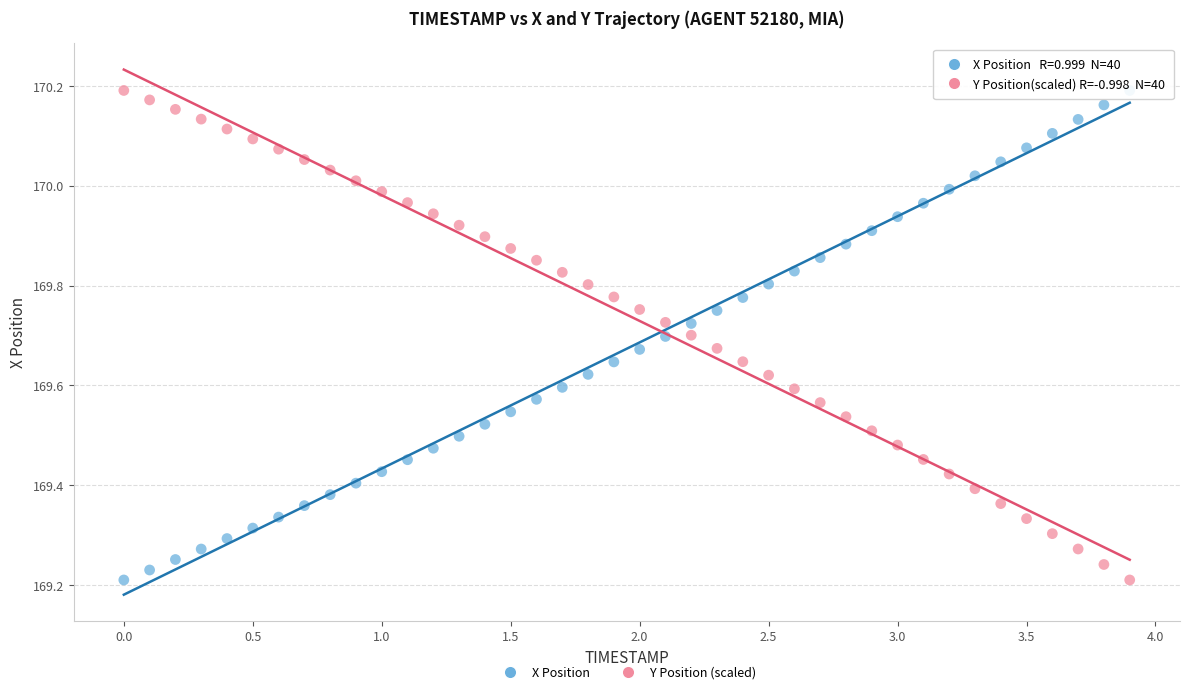

How many data points are displayed?

80